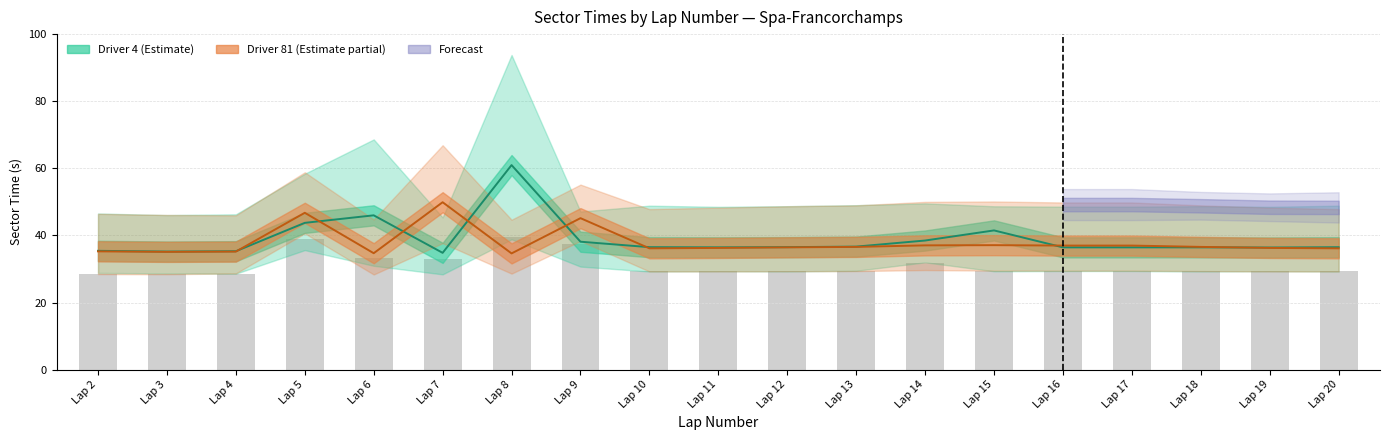

Which has a higher value, Lap 5 or Lap 7?

Lap 5